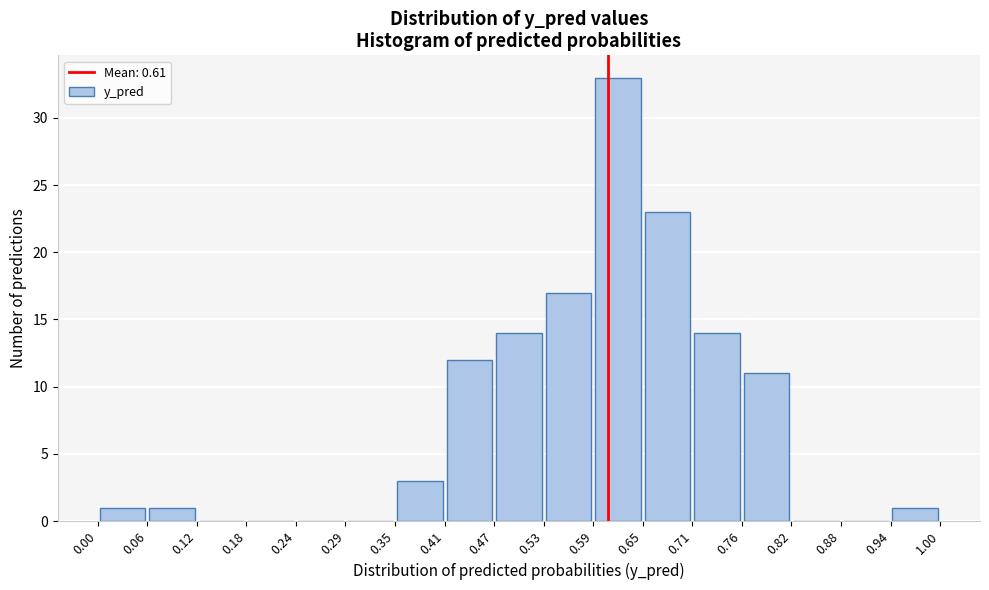

Reading left to right, list every bar in this chart as the range it spans on the x-axis followed by its height. The values are not printed on the chart, so give them approximately, as read against the axis.

0.00 to 0.06: 1
0.06 to 0.12: 1
0.12 to 0.18: 0
0.18 to 0.24: 0
0.24 to 0.29: 0
0.29 to 0.35: 0
0.35 to 0.41: 3
0.41 to 0.47: 12
0.47 to 0.53: 14
0.53 to 0.59: 17
0.59 to 0.65: 33
0.65 to 0.71: 23
0.71 to 0.76: 14
0.76 to 0.82: 11
0.82 to 0.88: 0
0.88 to 0.94: 0
0.94 to 1.00: 1